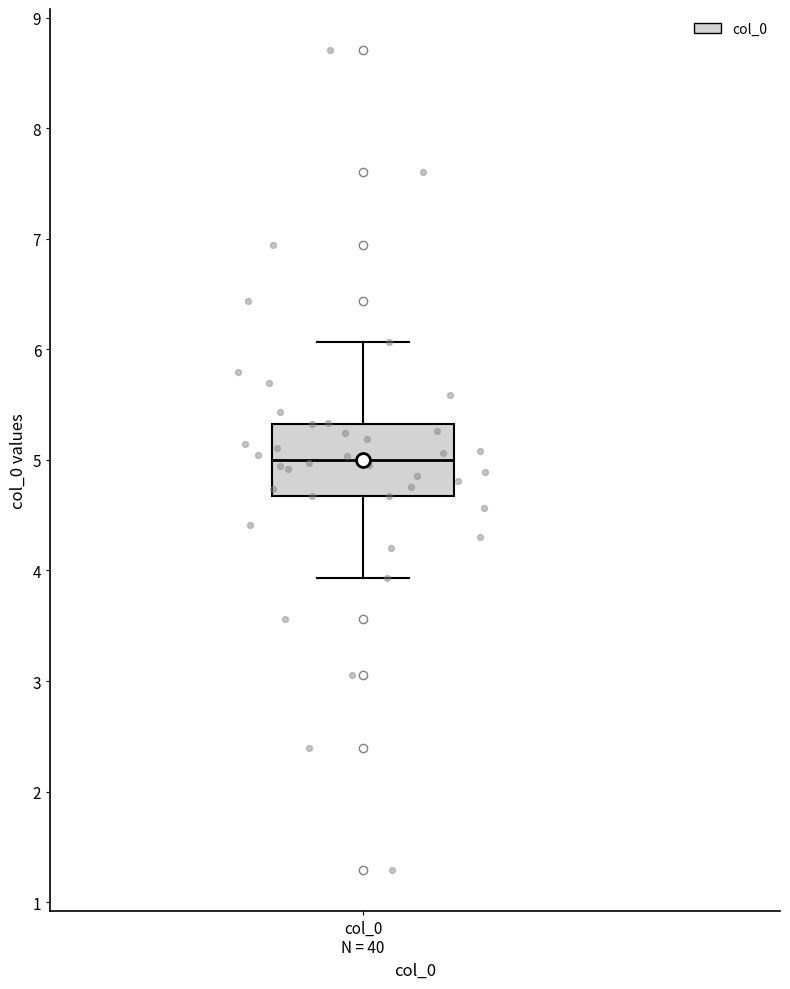

Read this box plot against the y-axis: the position of the median line, the range covered by the box, and the ends of both whiskers. The values are not printed on the chart, so give them approximately, as read against the axis.

median 5.0, box 4.7 to 5.3, whiskers 3.9 to 6.1